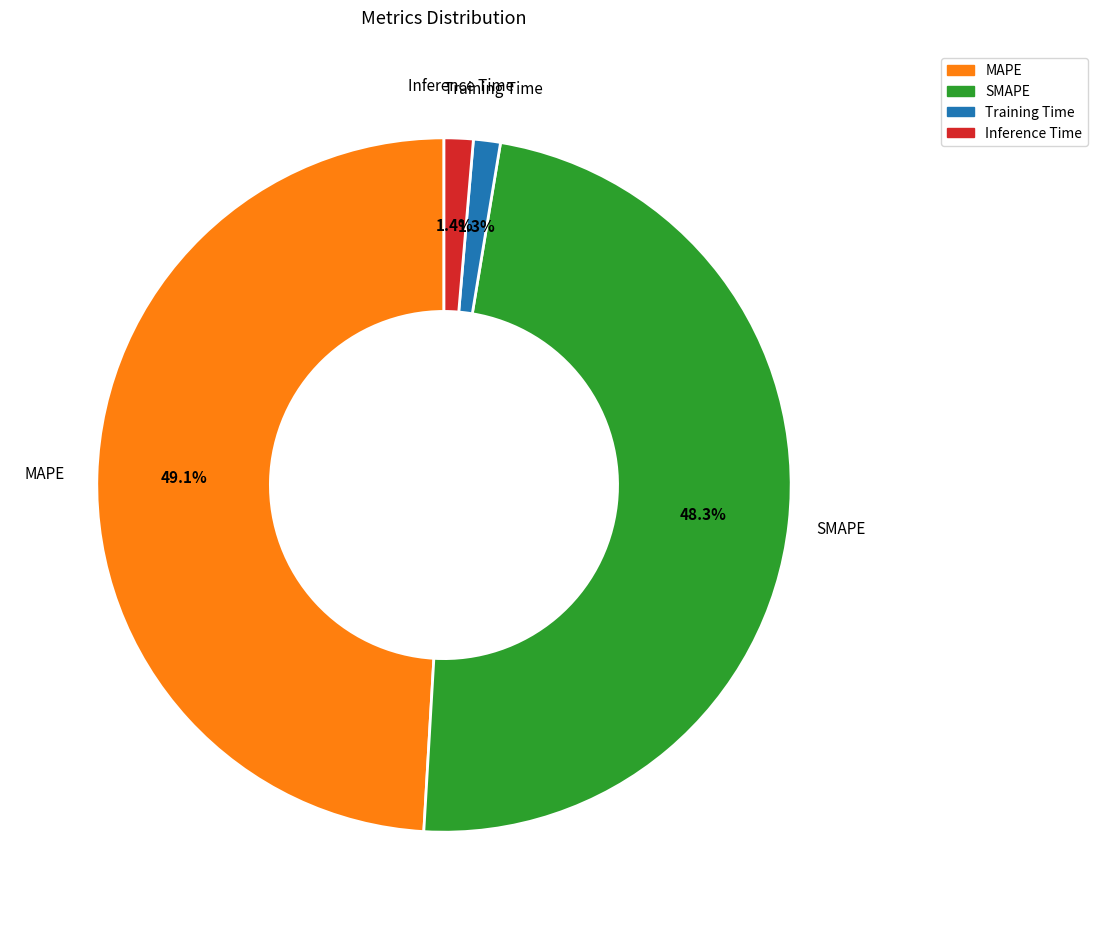

To the nearest percent, what is the average slice percentage?

25%